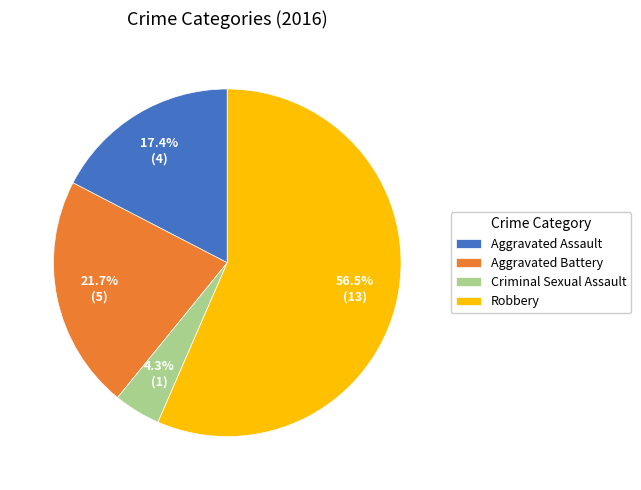

Between Aggravated Battery and Robbery, which is larger?

Robbery